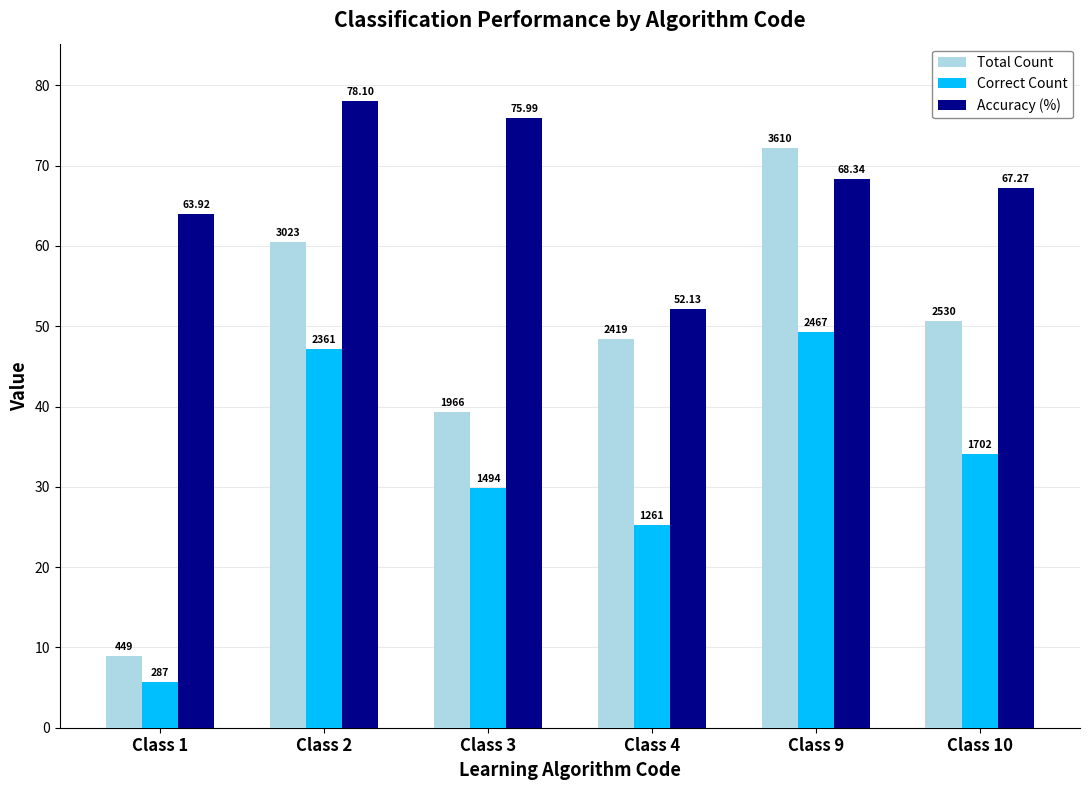

Which series has the largest total across all categories?

Accuracy (%)